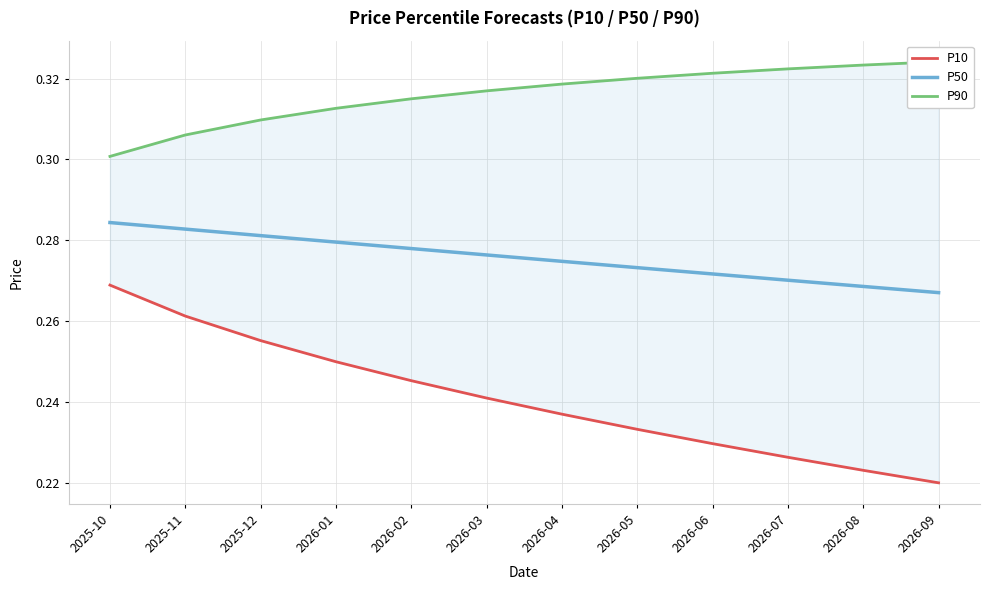

True or false: P10 and P90 intersect in this chart.

False